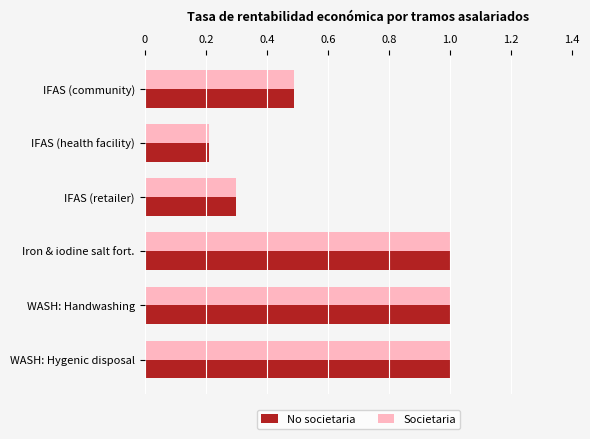

Where is No societaria nearest to the value 0?

IFAS (health facility)